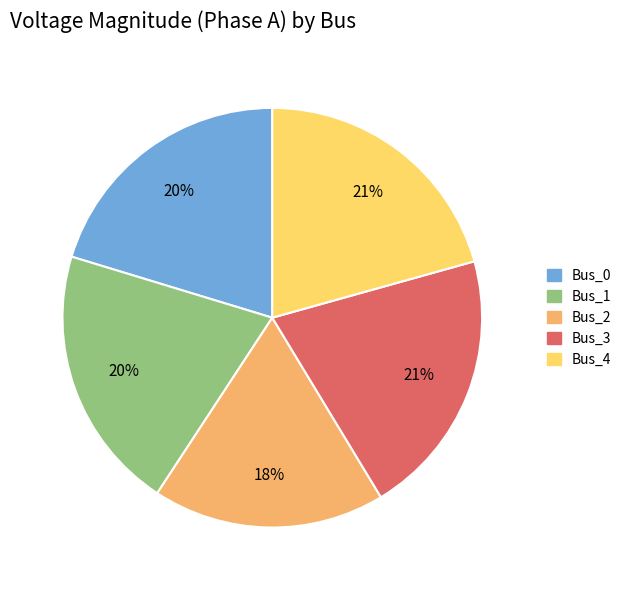

Is Bus_3 the majority of the pie?

No